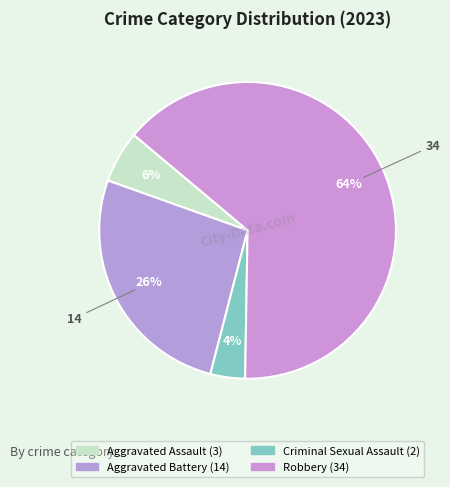

How many segments does this pie chart have?

4